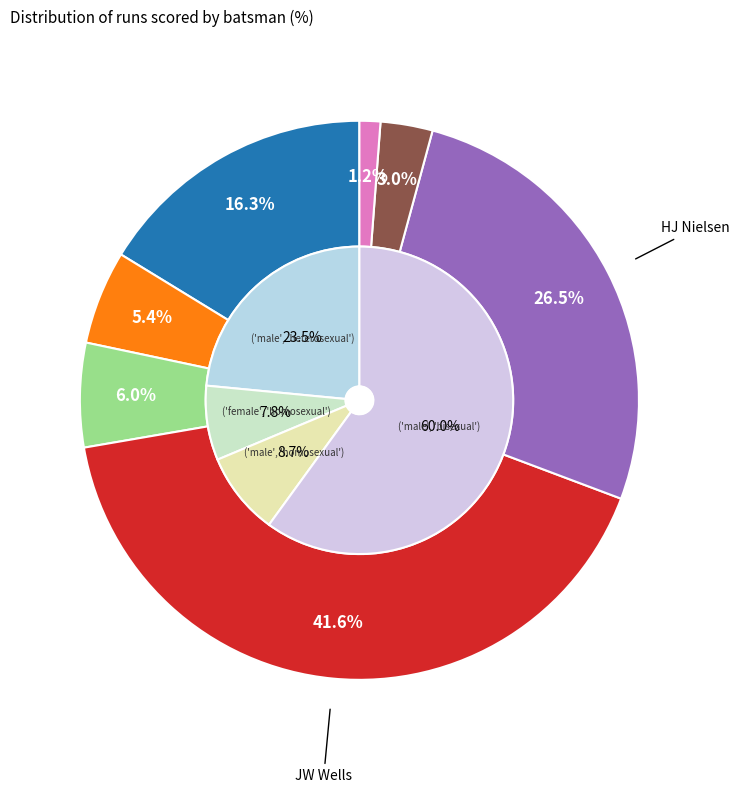

To the nearest percent, what portion does C Valente represent?

3%